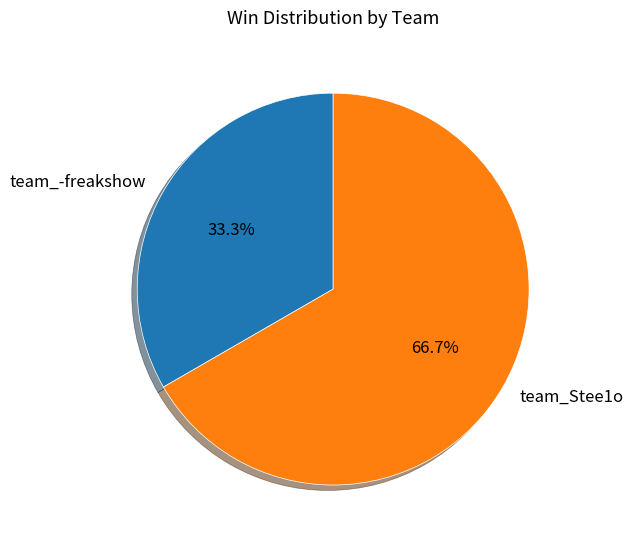

The team_Stee1o slice represents 67% of the pie. True or false?

True